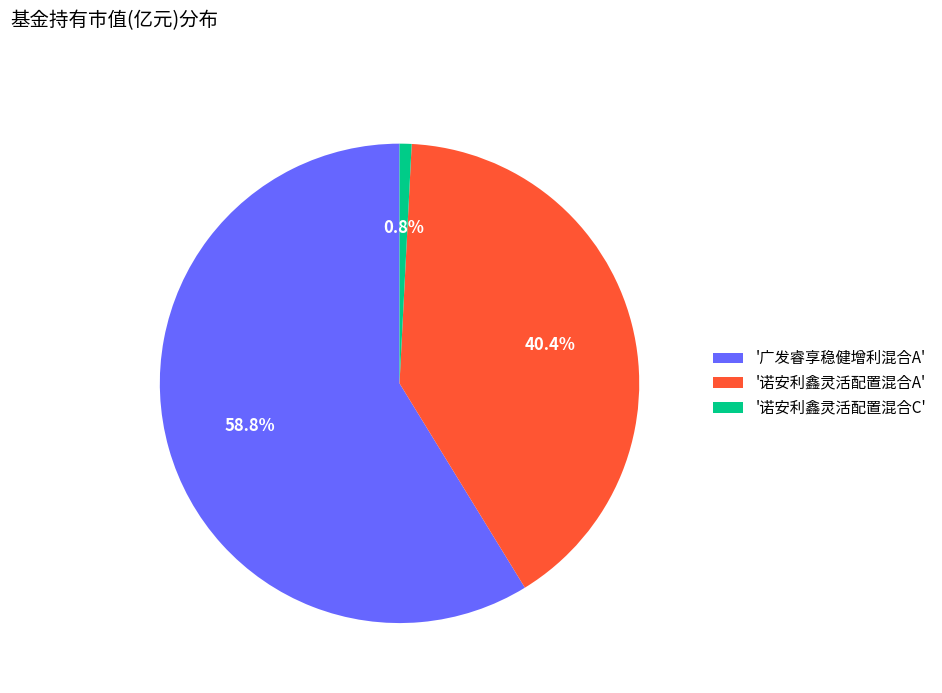

Which category accounts for the majority?

'广发睿享稳健增利混合A'